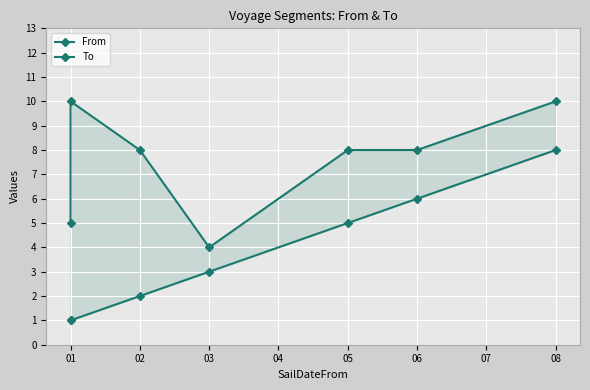

True or false: From has more than 1 interior local peaks.

False